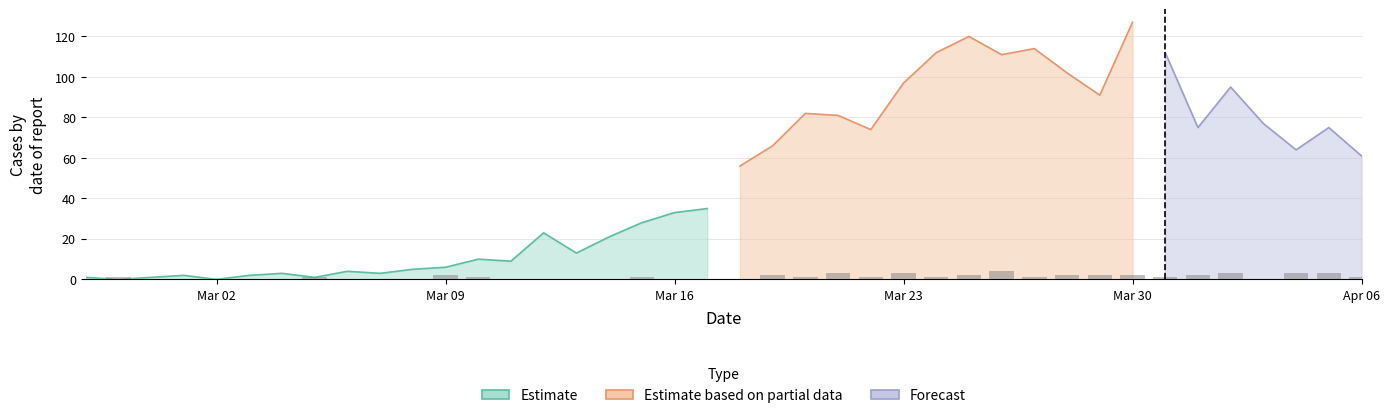

Is it true that not-confirmed equals 4 at 2020-03-26?

True